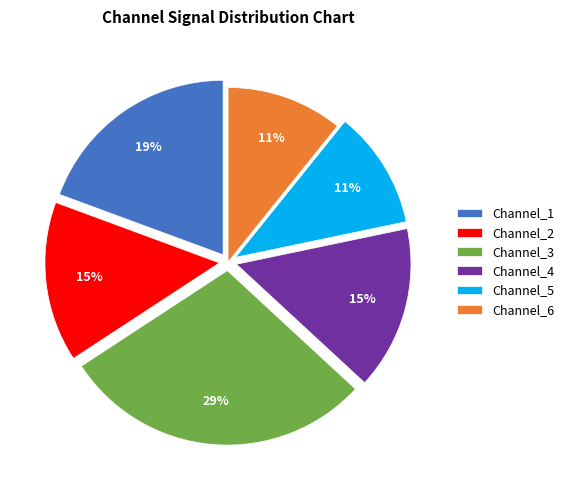

Is it true that Channel_3 is 1% of the pie?

False